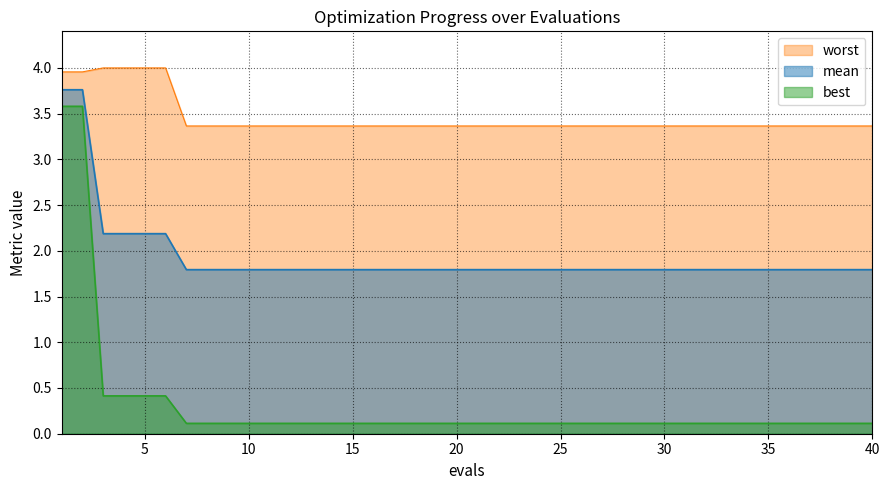

Reading left to right, list all the values displayed in this chart.

mean: 1=3.8	2=3.8	3=2.2	4=2.2	5=2.2	6=2.2	7=1.8	8=1.8	9=1.8	10=1.8	11=1.8	12=1.8	13=1.8	14=1.8	15=1.8	16=1.8	17=1.8	18=1.8	19=1.8	20=1.8	21=1.8	22=1.8	23=1.8	24=1.8	25=1.8	26=1.8	27=1.8	28=1.8	29=1.8	30=1.8	31=1.8	32=1.8	33=1.8	34=1.8	35=1.8	36=1.8	37=1.8	38=1.8	39=1.8	40=1.8
best: 1=3.6	2=3.6	3=0.4	4=0.4	5=0.4	6=0.4	7=0.1	8=0.1	9=0.1	10=0.1	11=0.1	12=0.1	13=0.1	14=0.1	15=0.1	16=0.1	17=0.1	18=0.1	19=0.1	20=0.1	21=0.1	22=0.1	23=0.1	24=0.1	25=0.1	26=0.1	27=0.1	28=0.1	29=0.1	30=0.1	31=0.1	32=0.1	33=0.1	34=0.1	35=0.1	36=0.1	37=0.1	38=0.1	39=0.1	40=0.1
worst: 1=4.0	2=4.0	3=4.0	4=4.0	5=4.0	6=4.0	7=3.4	8=3.4	9=3.4	10=3.4	11=3.4	12=3.4	13=3.4	14=3.4	15=3.4	16=3.4	17=3.4	18=3.4	19=3.4	20=3.4	21=3.4	22=3.4	23=3.4	24=3.4	25=3.4	26=3.4	27=3.4	28=3.4	29=3.4	30=3.4	31=3.4	32=3.4	33=3.4	34=3.4	35=3.4	36=3.4	37=3.4	38=3.4	39=3.4	40=3.4